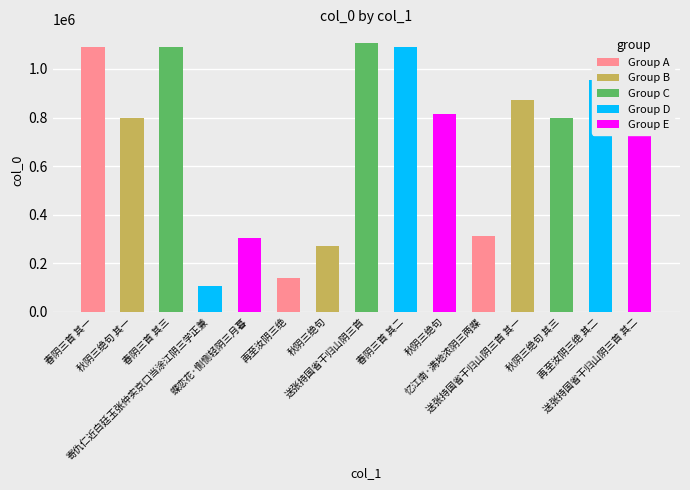

How many bars are there in total?

15